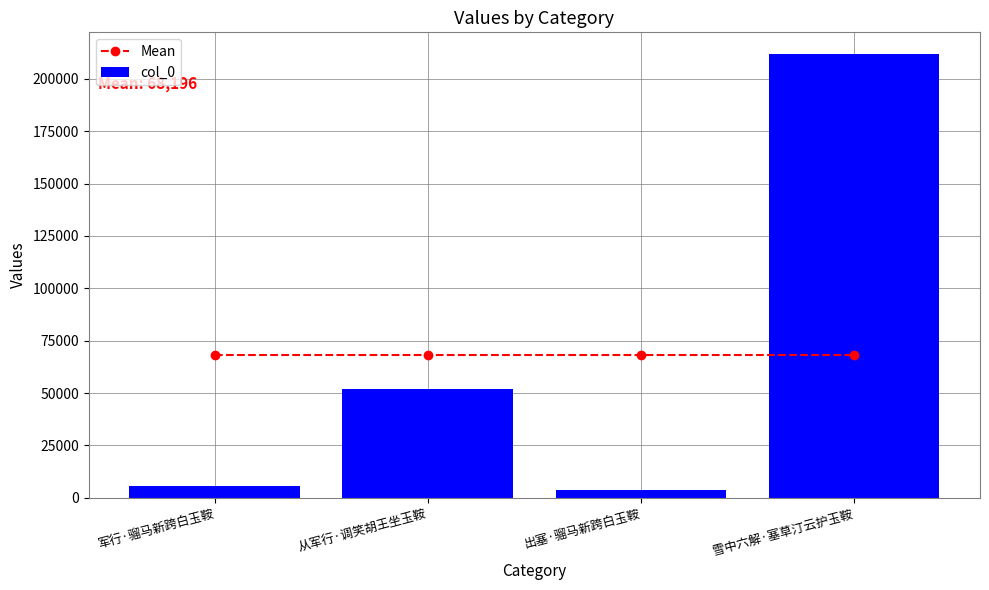

Which category has the lowest value in the Mean series?

军行·骝马新跨白玉鞍